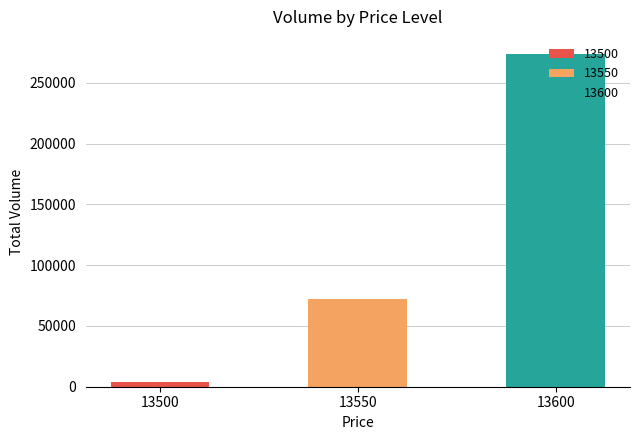

What is the change in value from 13550 to 13600?

+202400